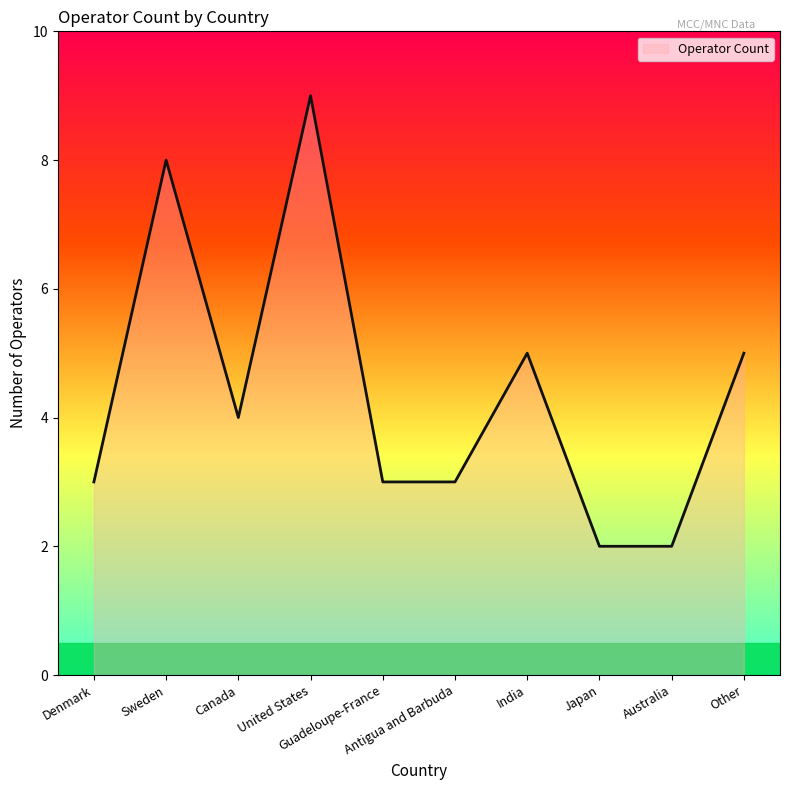

What is the change in value from Guadeloupe-France to Japan?

-1